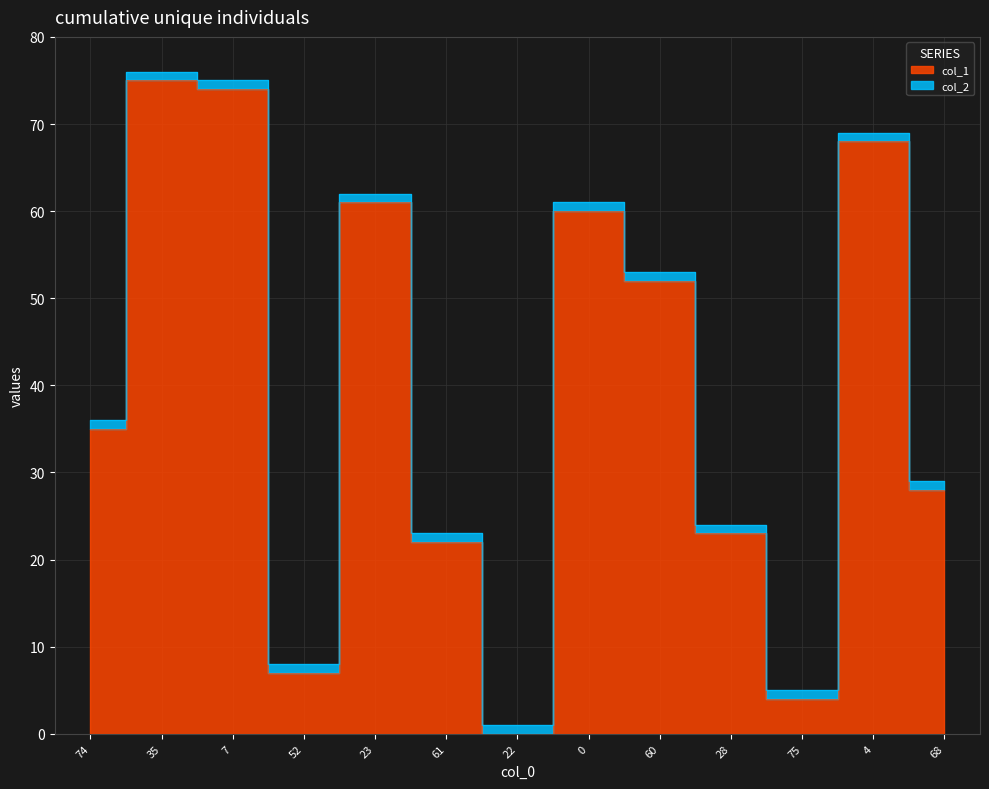

How many points are higher than both their immediate neighbors (excluding endpoints)?

4